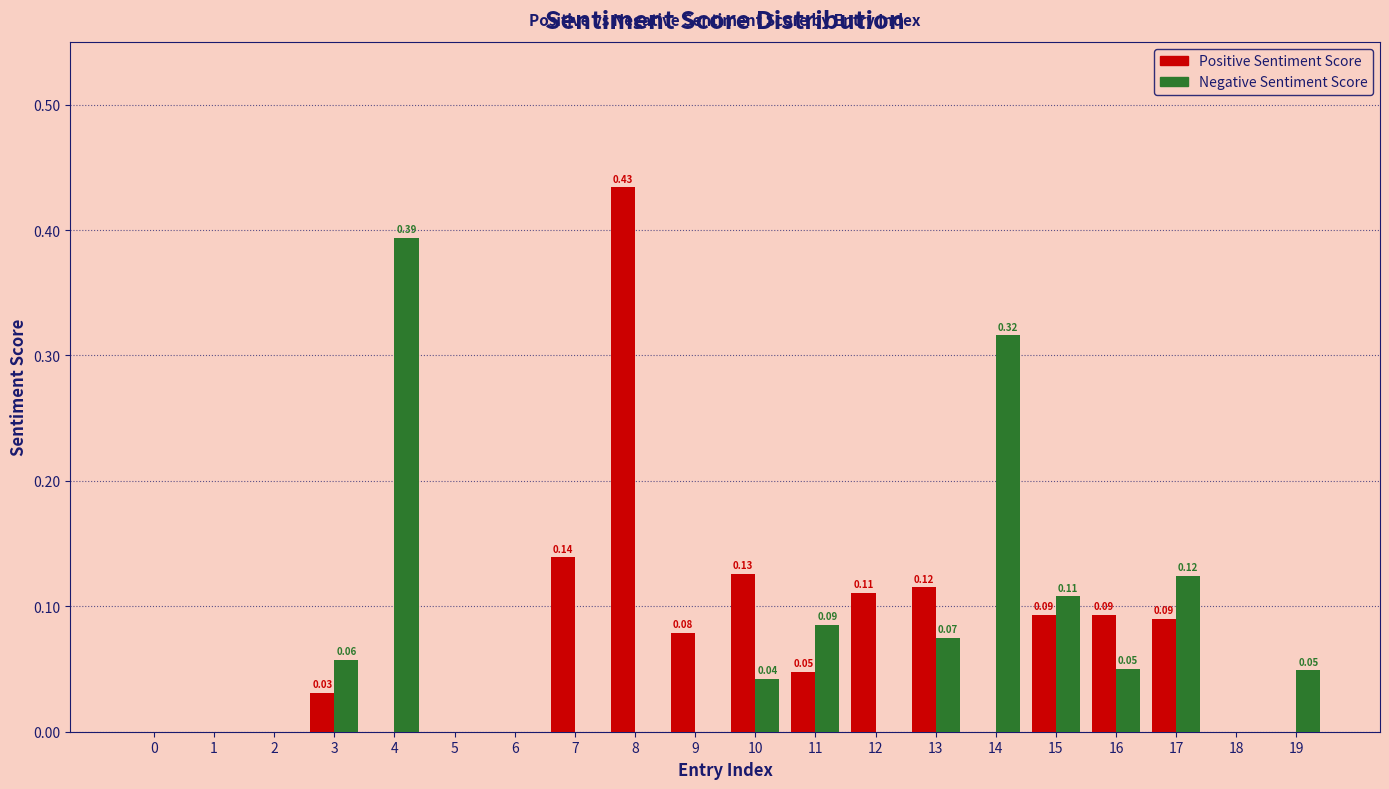

Which series has the largest total across all categories?

Positive Sentiment Score